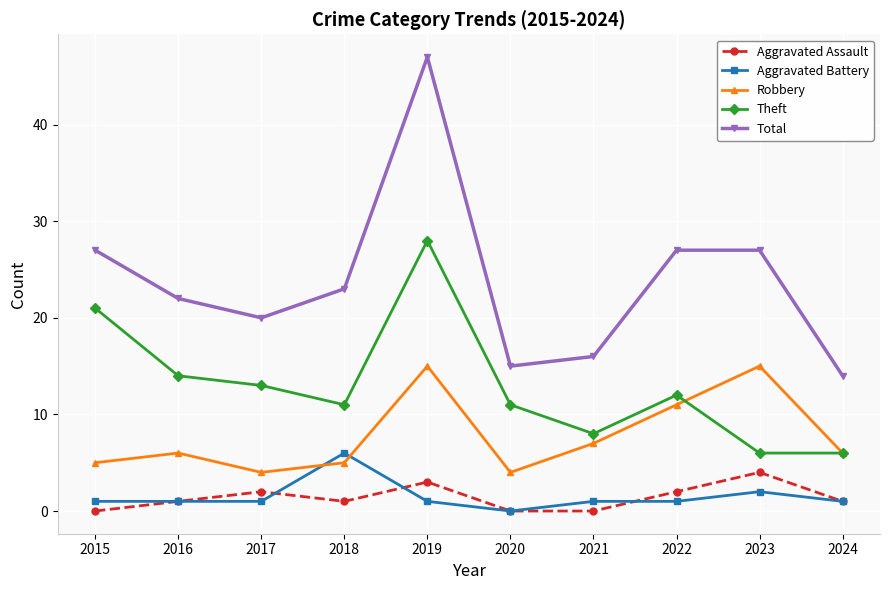

Reading left to right, list all the values displayed in this chart.

Aggravated Assault: 2015=0	2016=1	2017=2	2018=1	2019=3	2020=0	2021=0	2022=2	2023=4	2024=1
Aggravated Battery: 2015=1	2016=1	2017=1	2018=6	2019=1	2020=0	2021=1	2022=1	2023=2	2024=1
Robbery: 2015=5	2016=6	2017=4	2018=5	2019=15	2020=4	2021=7	2022=11	2023=15	2024=6
Theft: 2015=21	2016=14	2017=13	2018=11	2019=28	2020=11	2021=8	2022=12	2023=6	2024=6
Total: 2015=27	2016=22	2017=20	2018=23	2019=47	2020=15	2021=16	2022=27	2023=27	2024=14